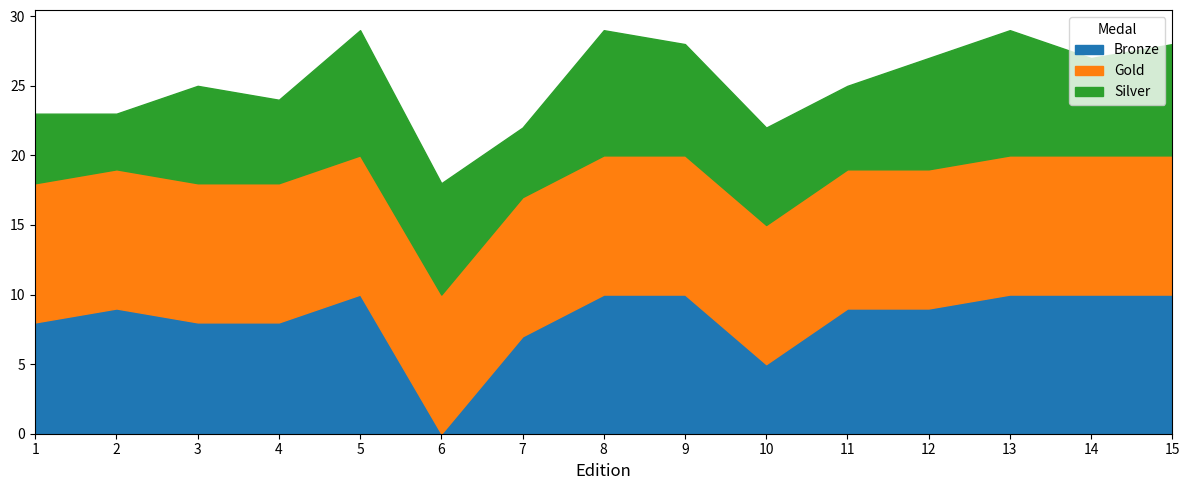

How many Bronze values are between 8 and 10?

12